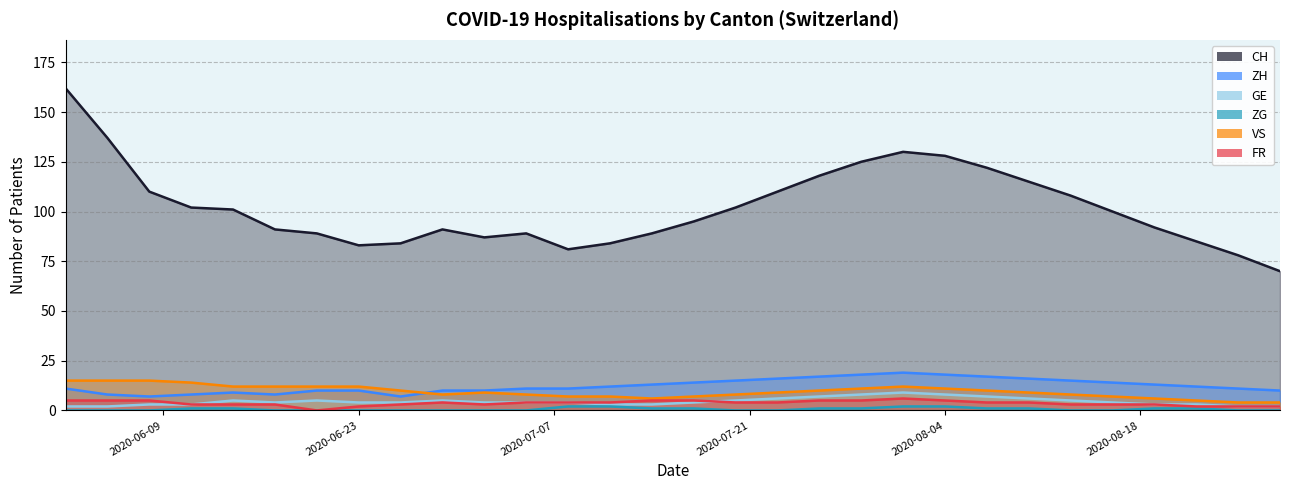

What is the label of the 1st point from the left?

2020-06-02